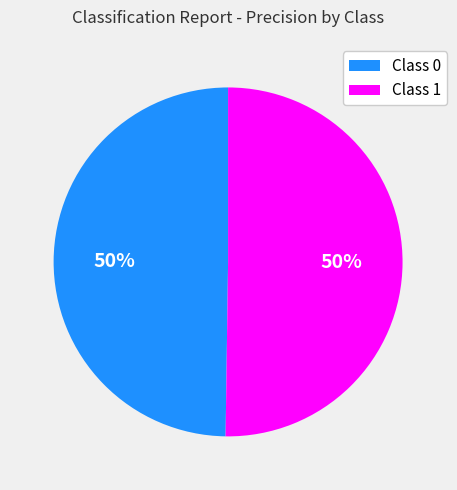

How many segments does this pie chart have?

2